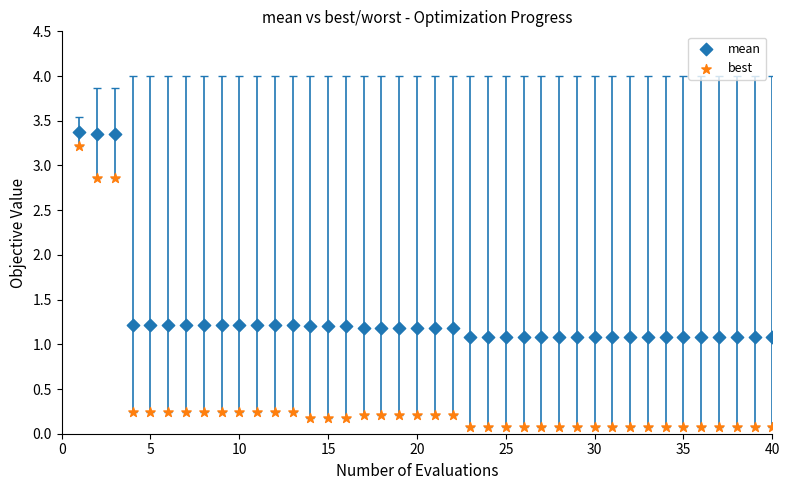

Which series has the largest Y range (max minus min)?

best